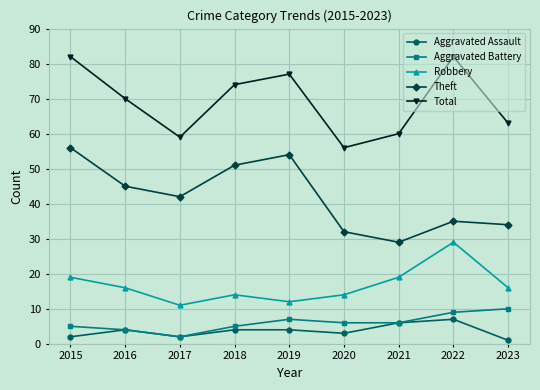

Reading left to right, extract all data points from this chart.

Aggravated Assault: 2	4	2	4	4	3	6	7	1
Aggravated Battery: 5	4	2	5	7	6	6	9	10
Robbery: 19	16	11	14	12	14	19	29	16
Theft: 56	45	42	51	54	32	29	35	34
Total: 82	70	59	74	77	56	60	82	63